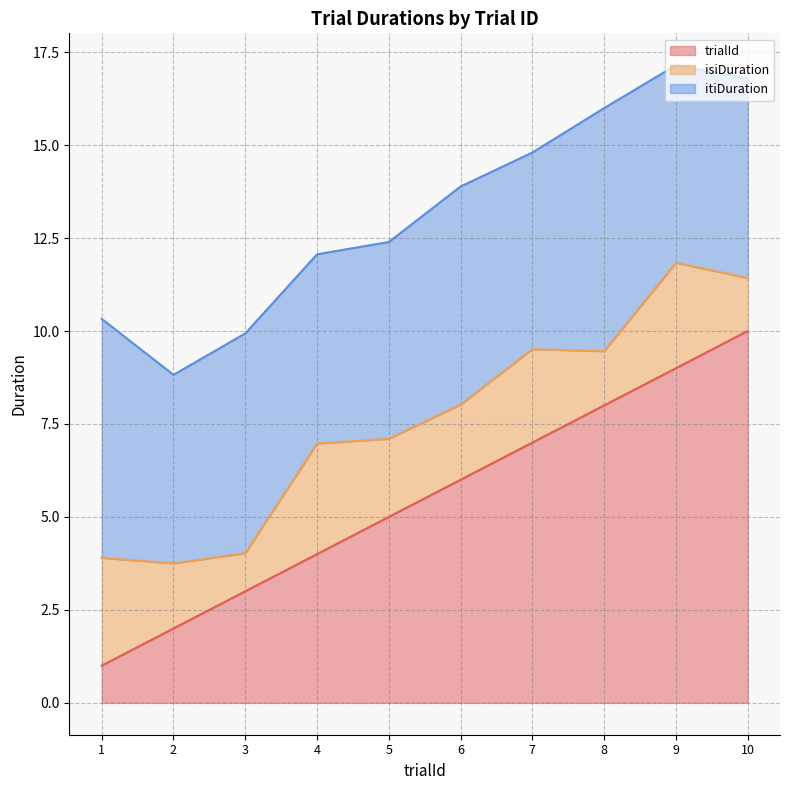

What is the sum of all isiDuration values?

21.0